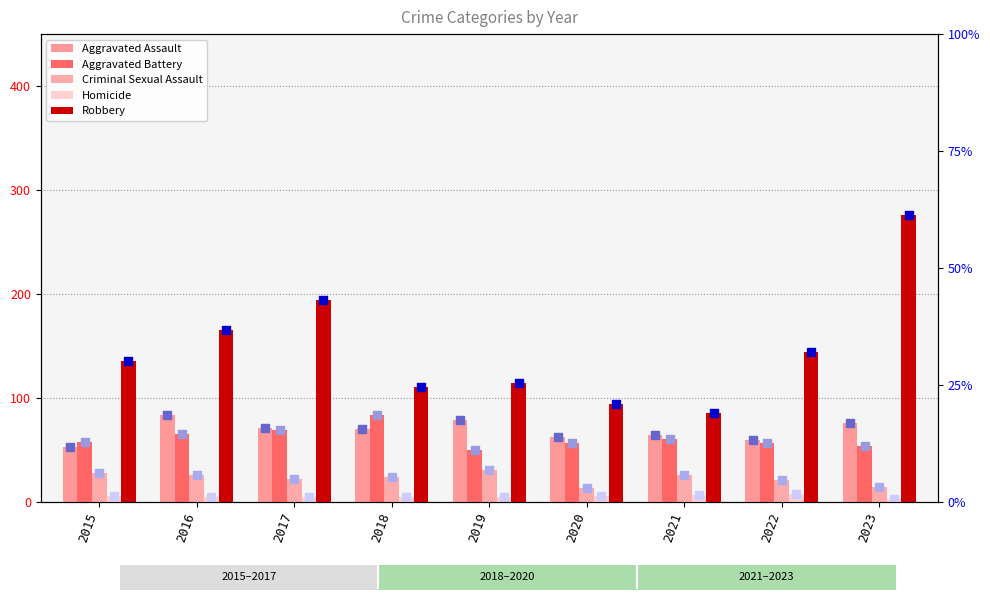

Which series has the widest spread of Y values?

Robbery